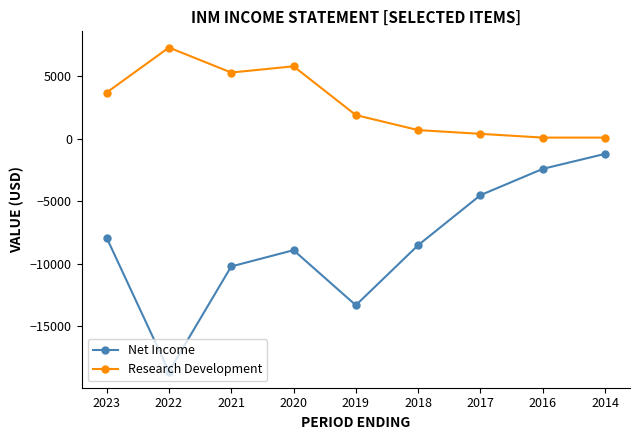

Rank the series by their maximum value, from highest to lowest.

Research Development, Net Income